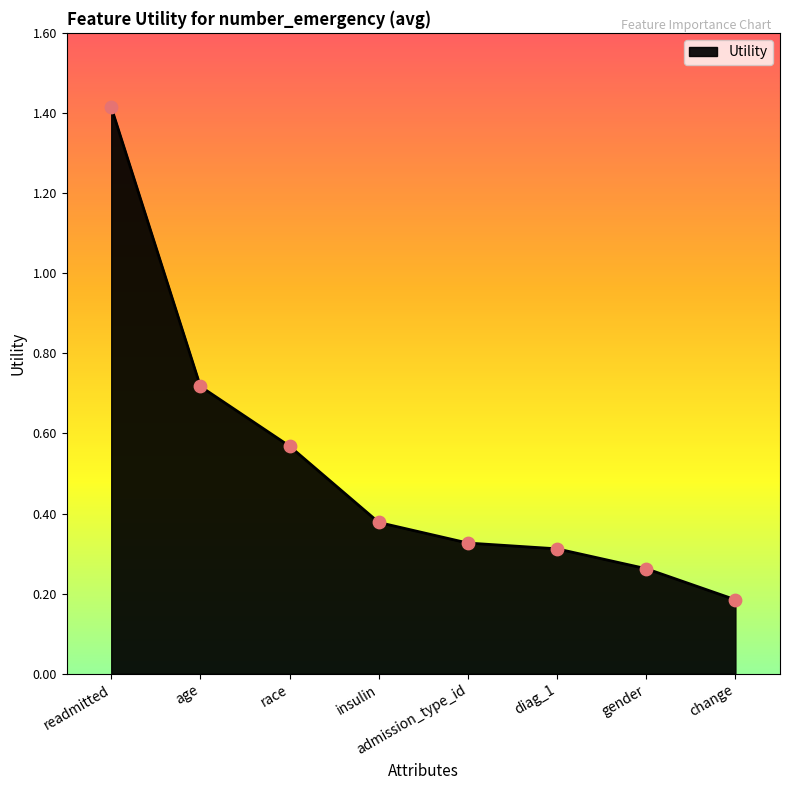

What is the change in value from race to change?

-0.4